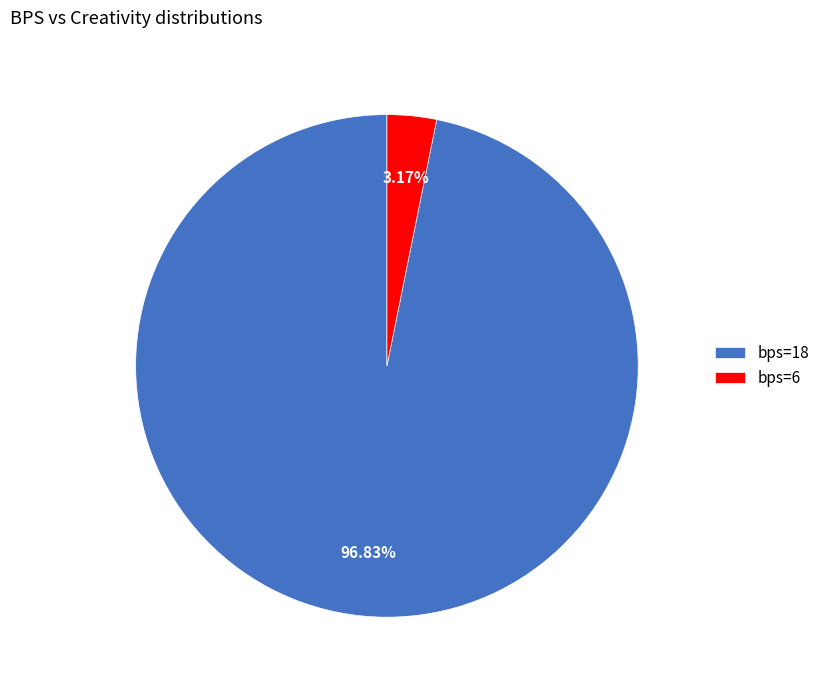

What is the smallest slice in the pie chart?

bps=6